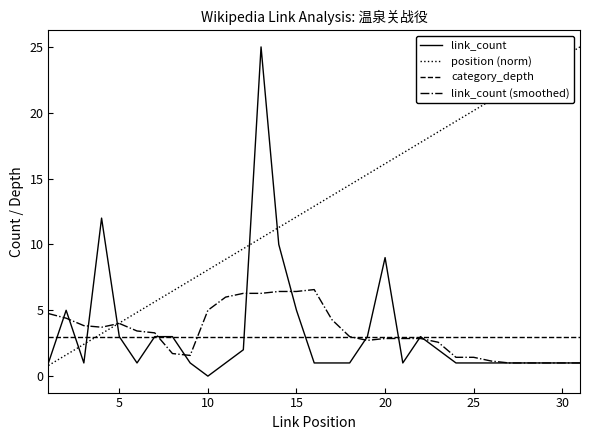

What are all the series names shown in the legend?

link_count, position (norm), category_depth, link_count (smoothed)